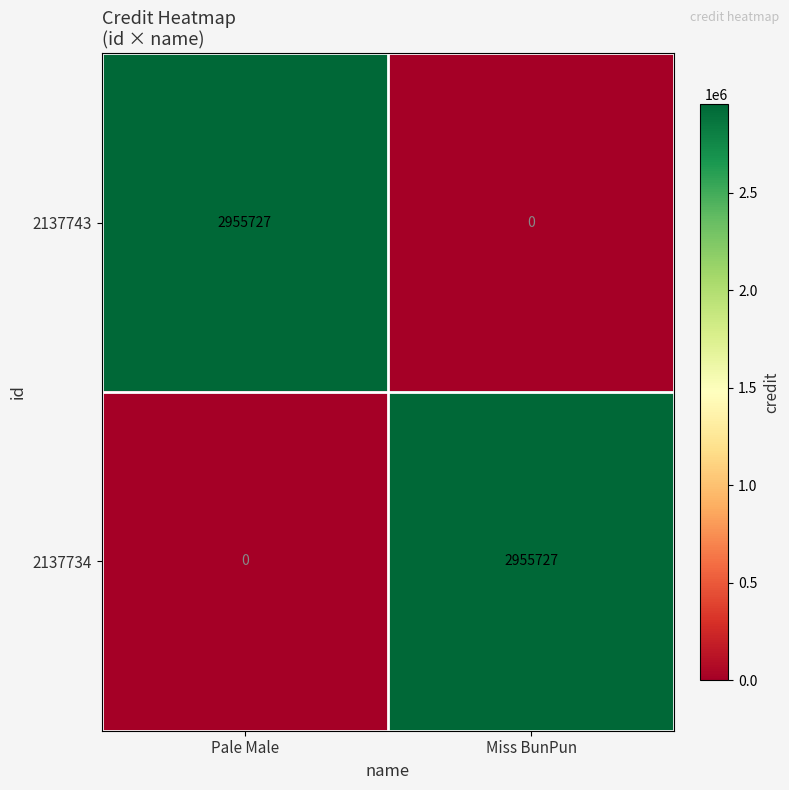

True or false: 2137734 has a value of 0 at Pale Male.

True